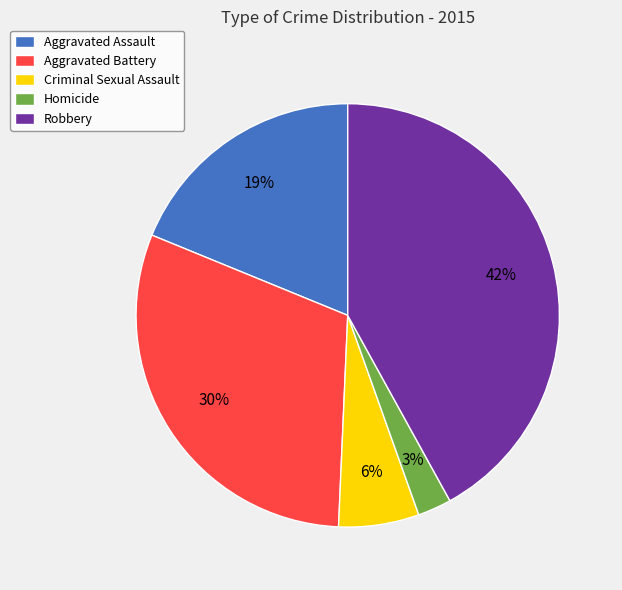

Which has a higher value, Aggravated Battery or Criminal Sexual Assault?

Aggravated Battery